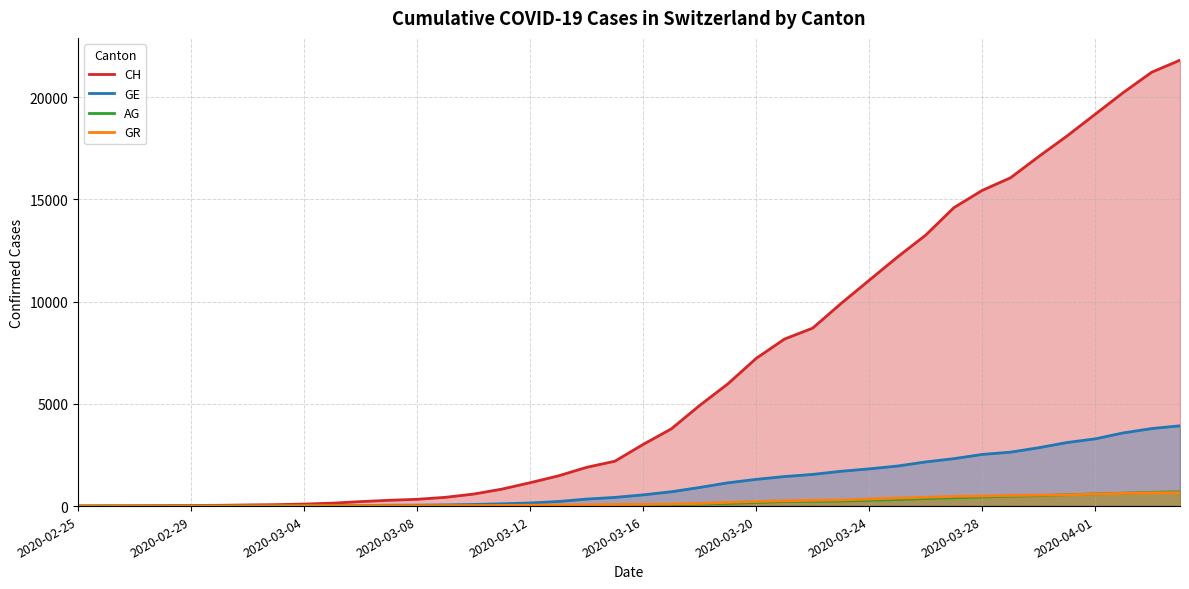

Reading left to right, what are all the values shown in this chart?

CH: 0	5	9	19	31	38	56	70	99	144	220	283	332	429	588	830	1145	1478	1896	2196	3016	3781	4923	5981	7225	8169	8706	9905	11046	12183	13256	14600	15443	16058	17099	18103	19170	20236	21225	21812
GE: 0	1	1	4	8	9	10	13	15	20	29	42	44	59	79	112	153	224	343	425	549	701	911	1139	1307	1445	1549	1703	1820	1959	2160	2321	2527	2638	2855	3109	3289	3582	3793	3928
AG: 0	1	1	1	3	4	7	7	10	11	12	14	14	15	18	20	27	30	33	43	56	69	96	134	175	223	235	245	283	318	367	407	444	485	506	554	596	631	673	702
GR: 0	2	2	6	6	6	9	9	12	14	16	17	18	18	22	31	43	53	56	71	84	101	128	182	226	258	284	300	343	393	433	474	495	519	535	547	592	622	649	657